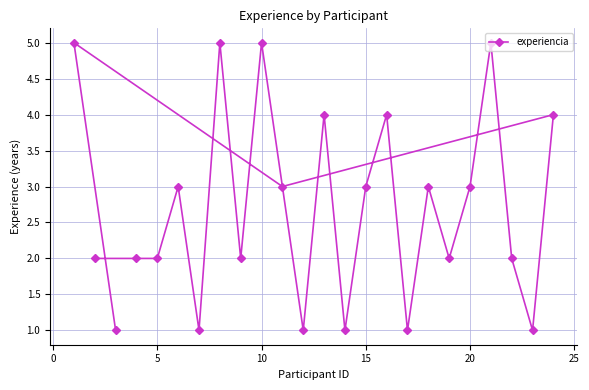

True or false: the data shows 2 at 5.

True